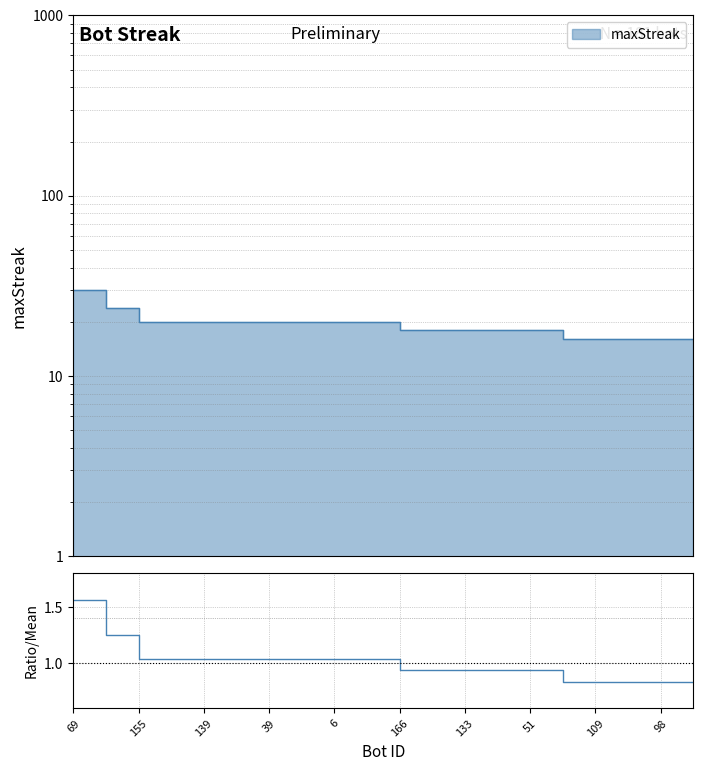

What is the minimum value shown in the chart?

0.8